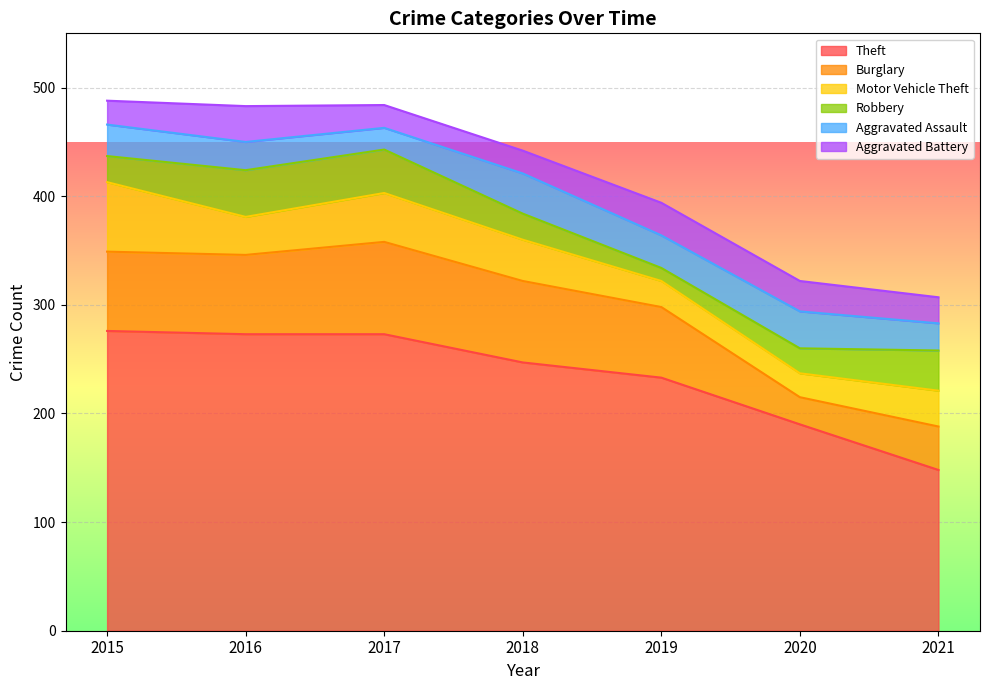

Between 2020 and 2021, which series saw the biggest shift?

Theft